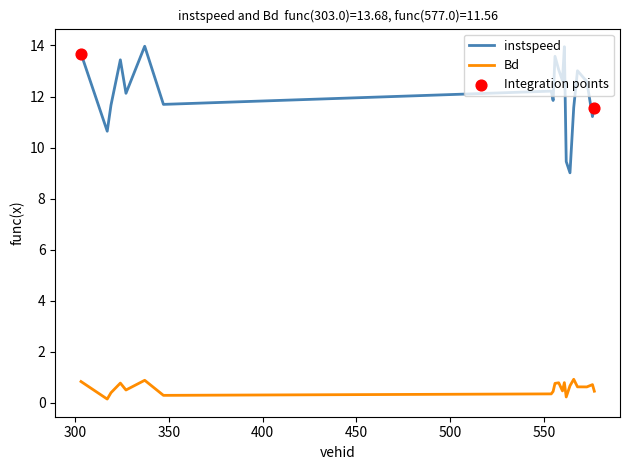

Which series has the widest spread of values?

instspeed